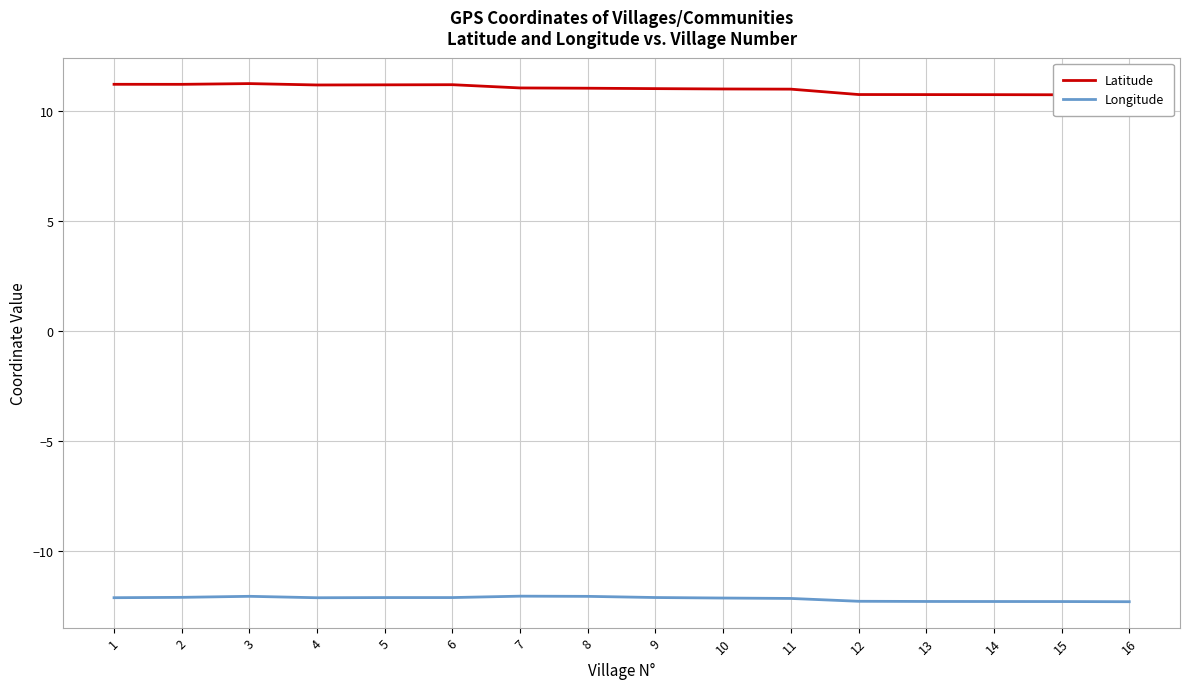

True or false: Latitude and Longitude intersect in this chart.

False